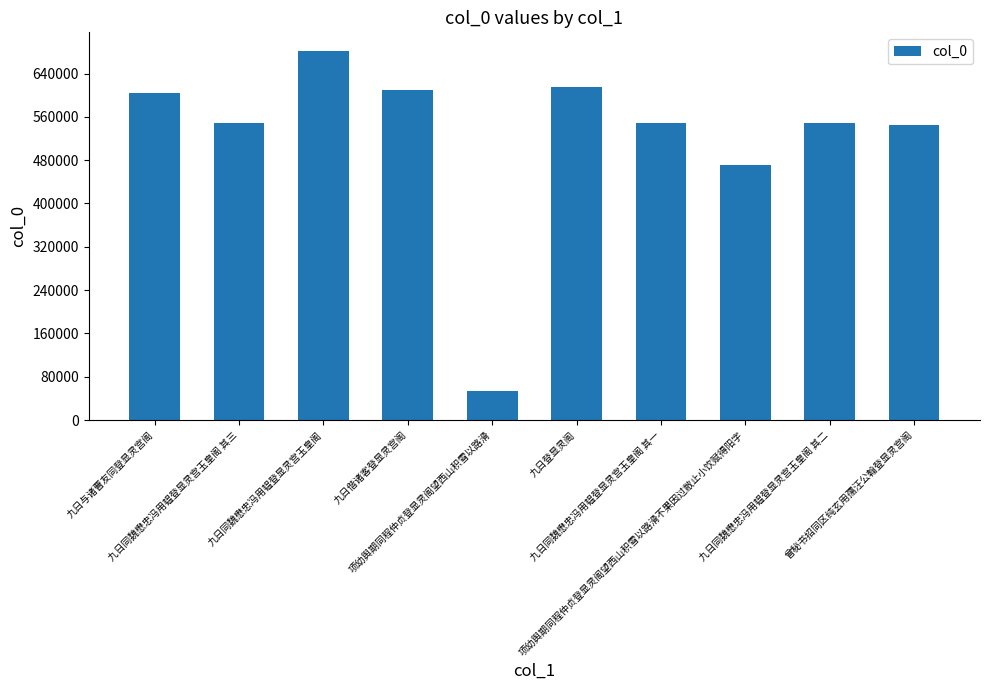

What is the ratio of the value at 九日同魏懋忠冯用韫登显灵宫玉皇阁 其一 to the value at 九日与诸曹友同登显灵宫阁?

0.9